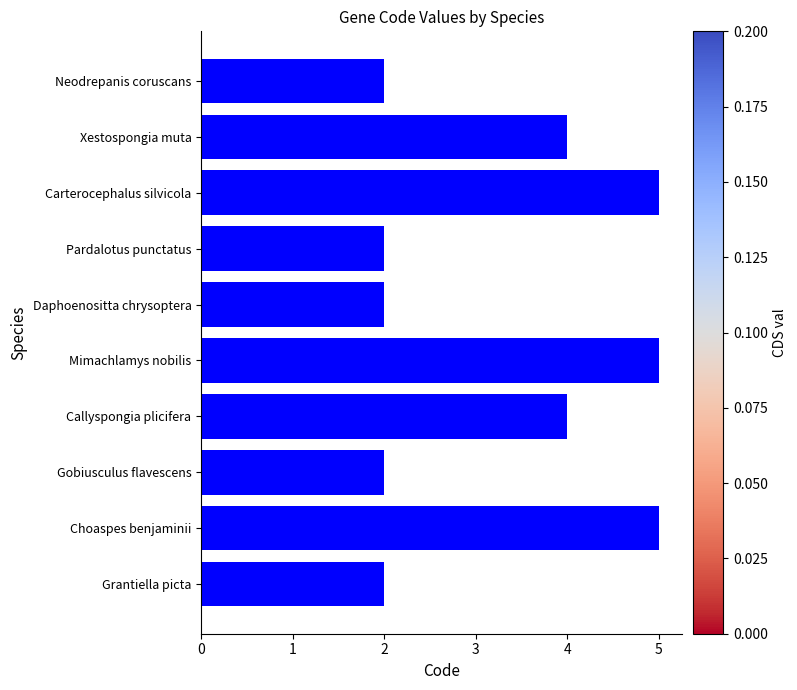

Reading top to bottom, transcribe all the data shown in this chart.

Neodrepanis coruscans=2	Xestospongia muta=4	Carterocephalus silvicola=5	Pardalotus punctatus=2	Daphoenositta chrysoptera=2	Mimachlamys nobilis=5	Callyspongia plicifera=4	Gobiusculus flavescens=2	Choaspes benjaminii=5	Grantiella picta=2